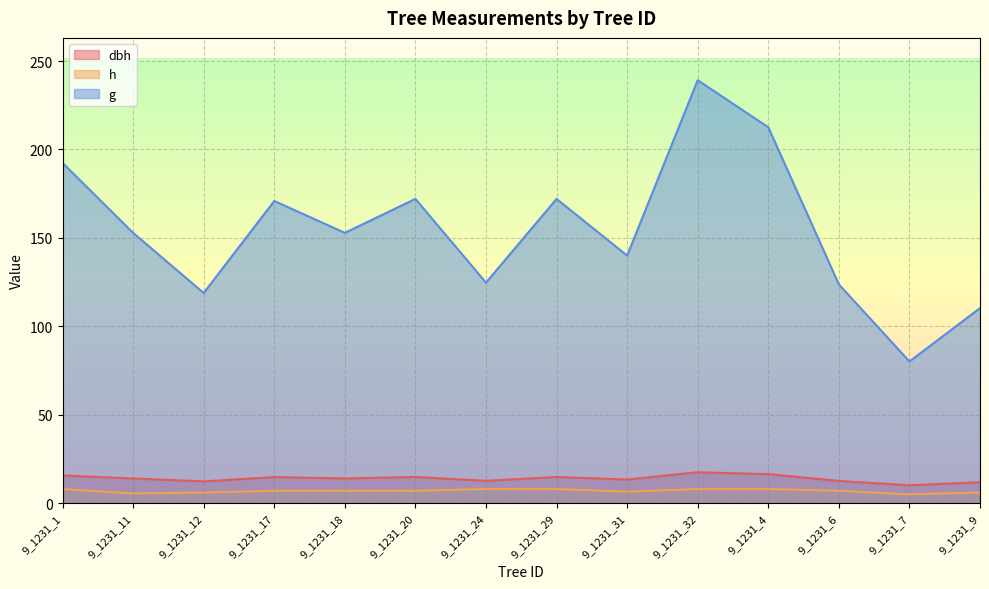

Reading left to right, extract all data points from this chart.

dbh: 15.7	13.9	12.3	14.8	13.9	14.8	12.6	14.8	13.3	17.4	16.4	12.6	10.1	11.8
h: 8.0	5.5	6.0	7.0	7.0	7.0	8.0	8.0	6.5	8.0	8.0	7.0	5.0	6.0
g: 192.4	152.8	118.8	170.9	152.8	172.0	124.7	172.0	140.0	239.2	212.5	123.7	80.1	110.3